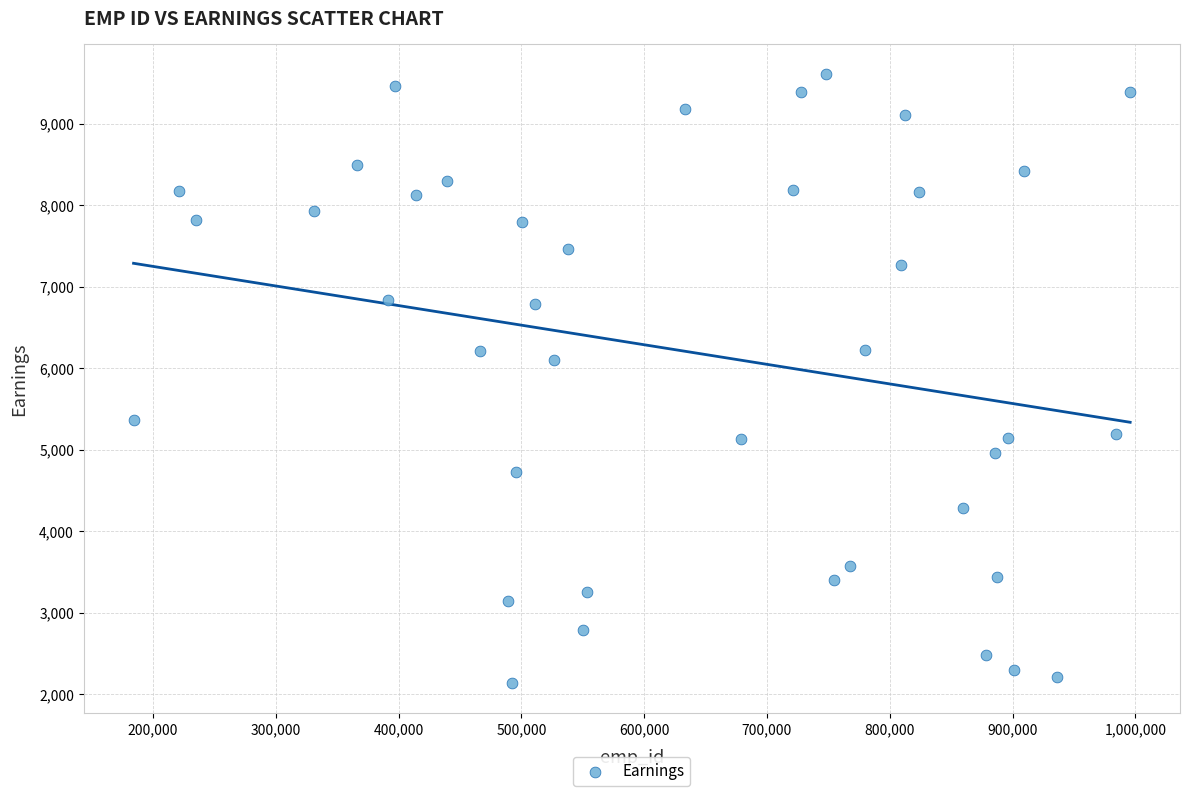

What Y value in the scatter plot is closest to 5872?

6096